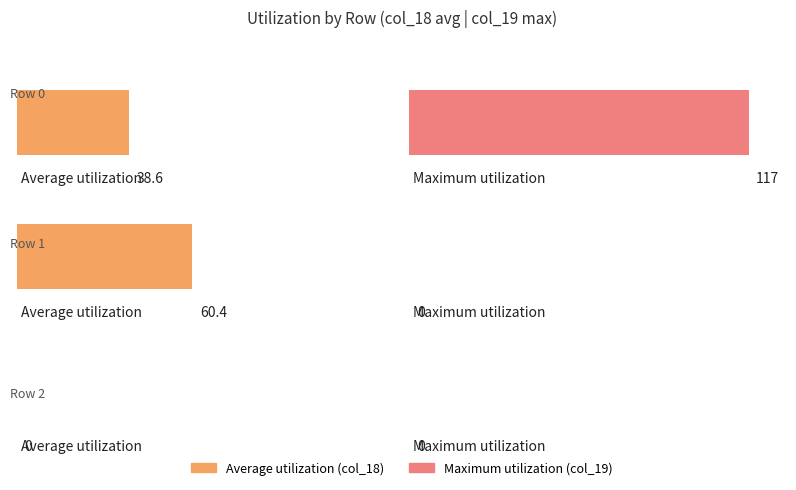

What is the maximum value shown in the chart?

117.0